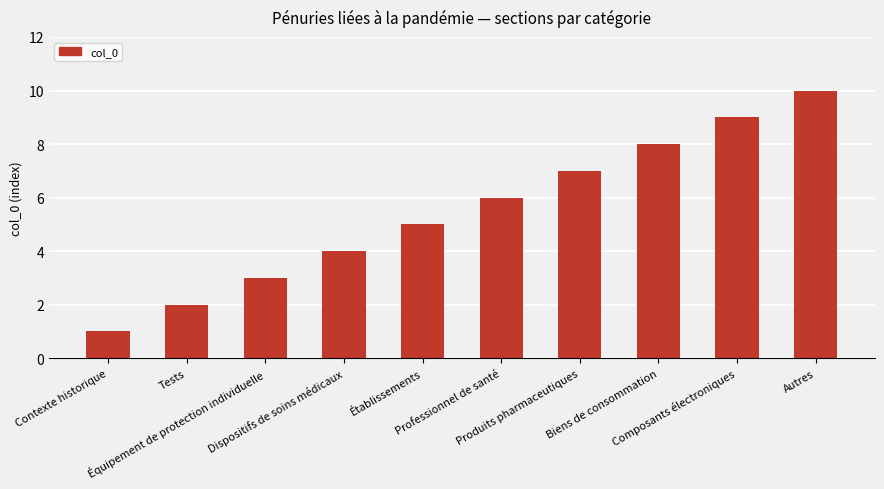

What is the difference between the values at Autres and Professionnel de santé?

4